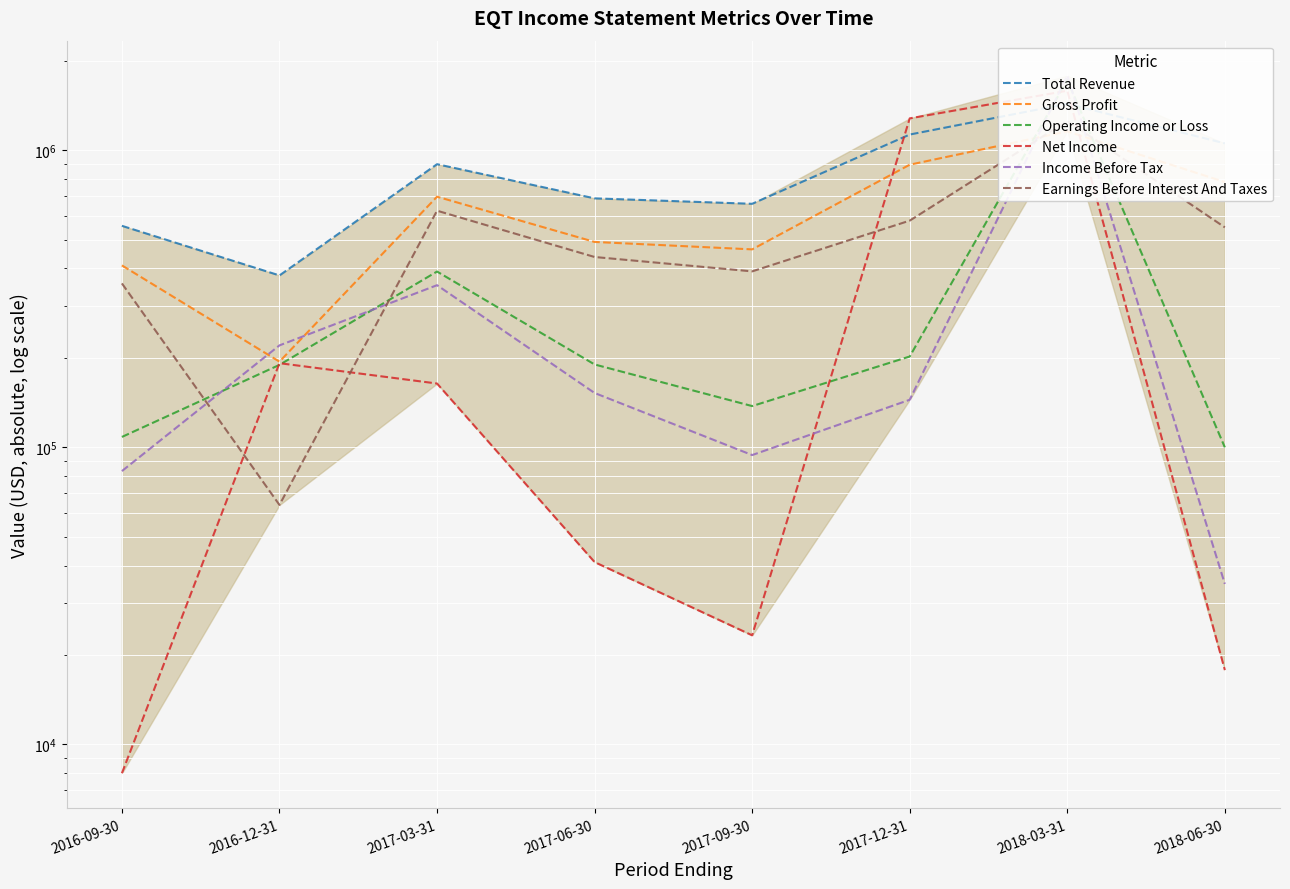

How many intersections are there between Operating Income or Loss and Income Before Tax?

4